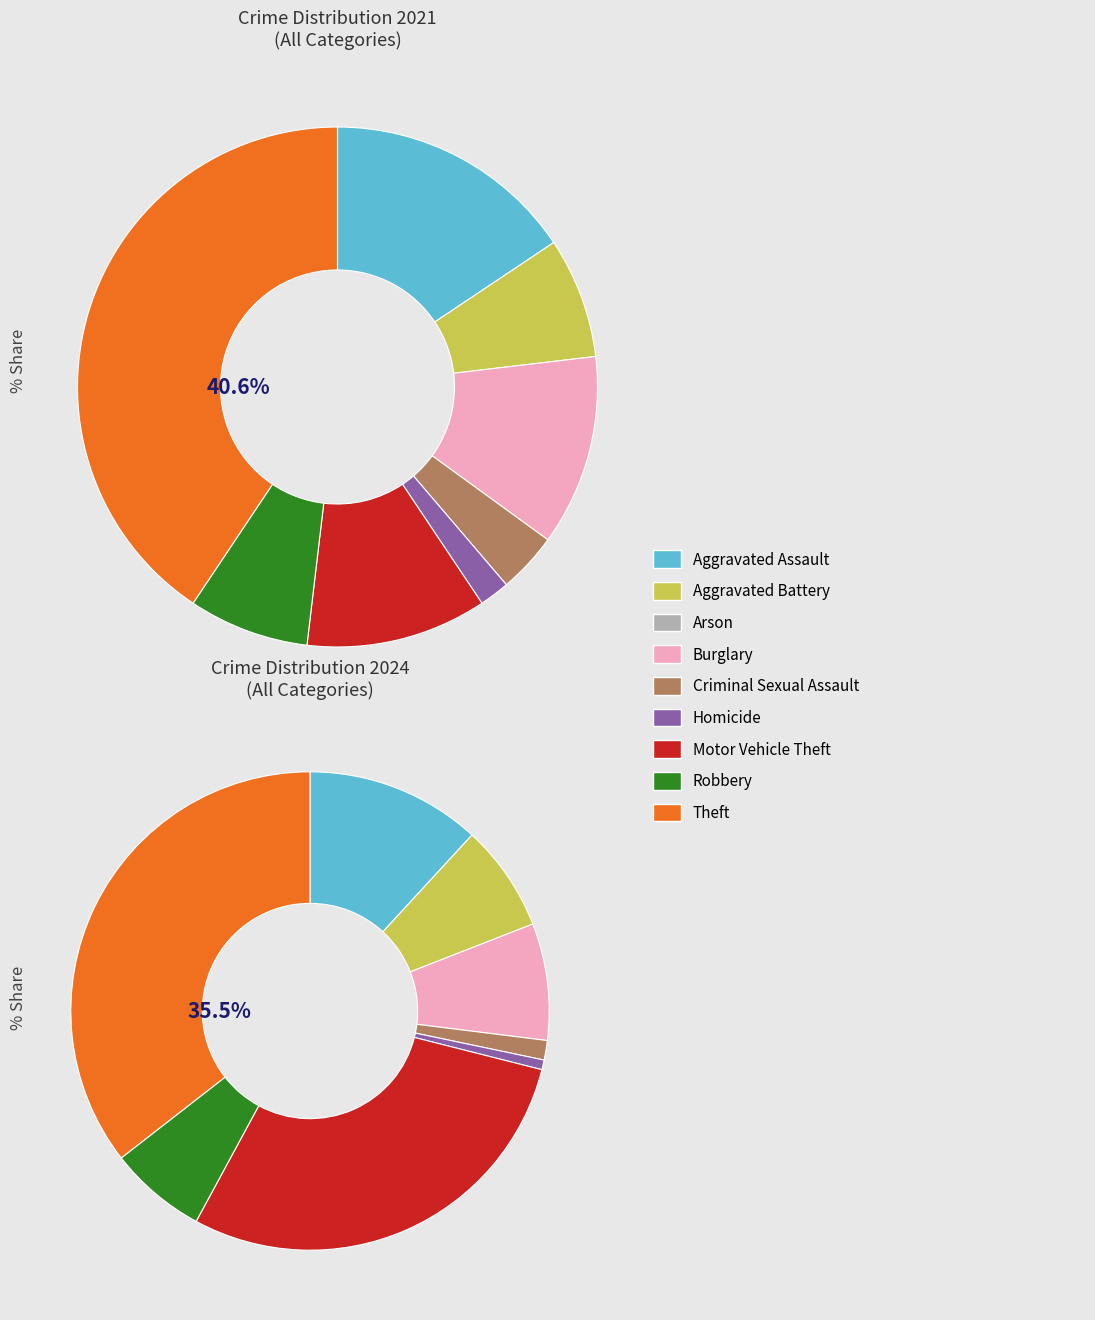

To the nearest percent, what is the combined percentage of Burglary and Theft?

52%